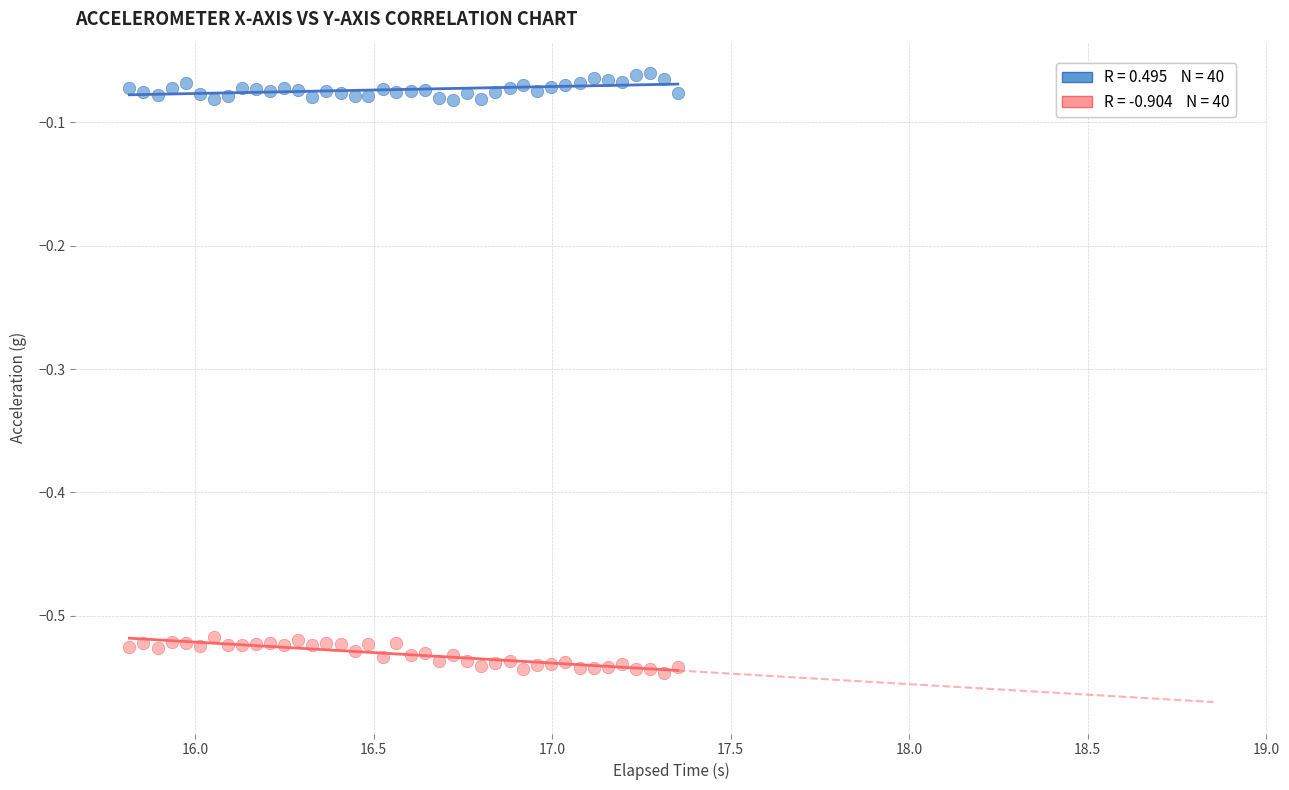

Across all data points, what is the range of X values (max minus min)?

1.5